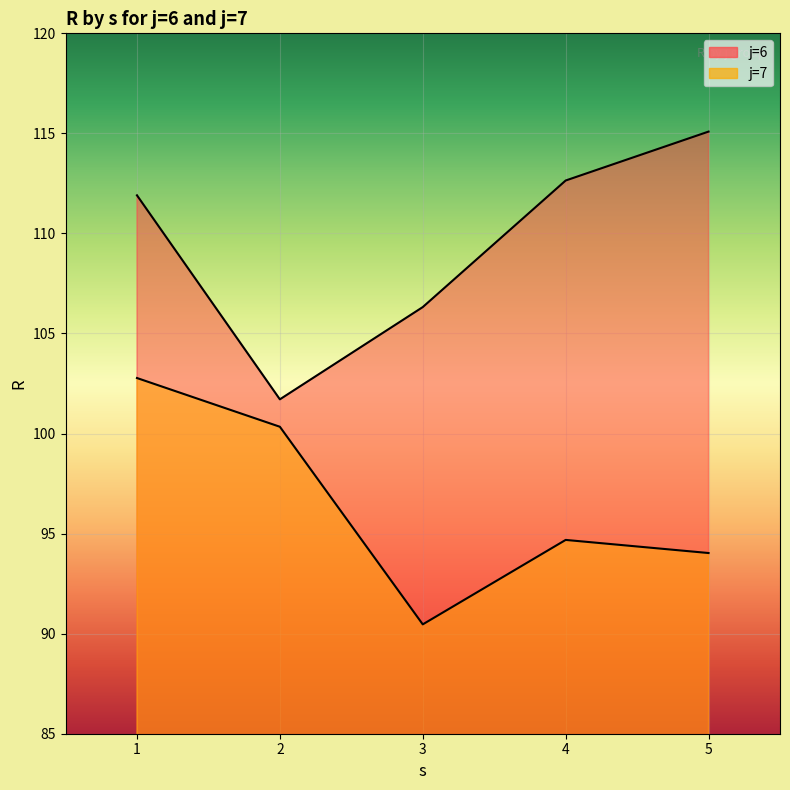

What is the label of the 9th point from the right?

j=6,s=2